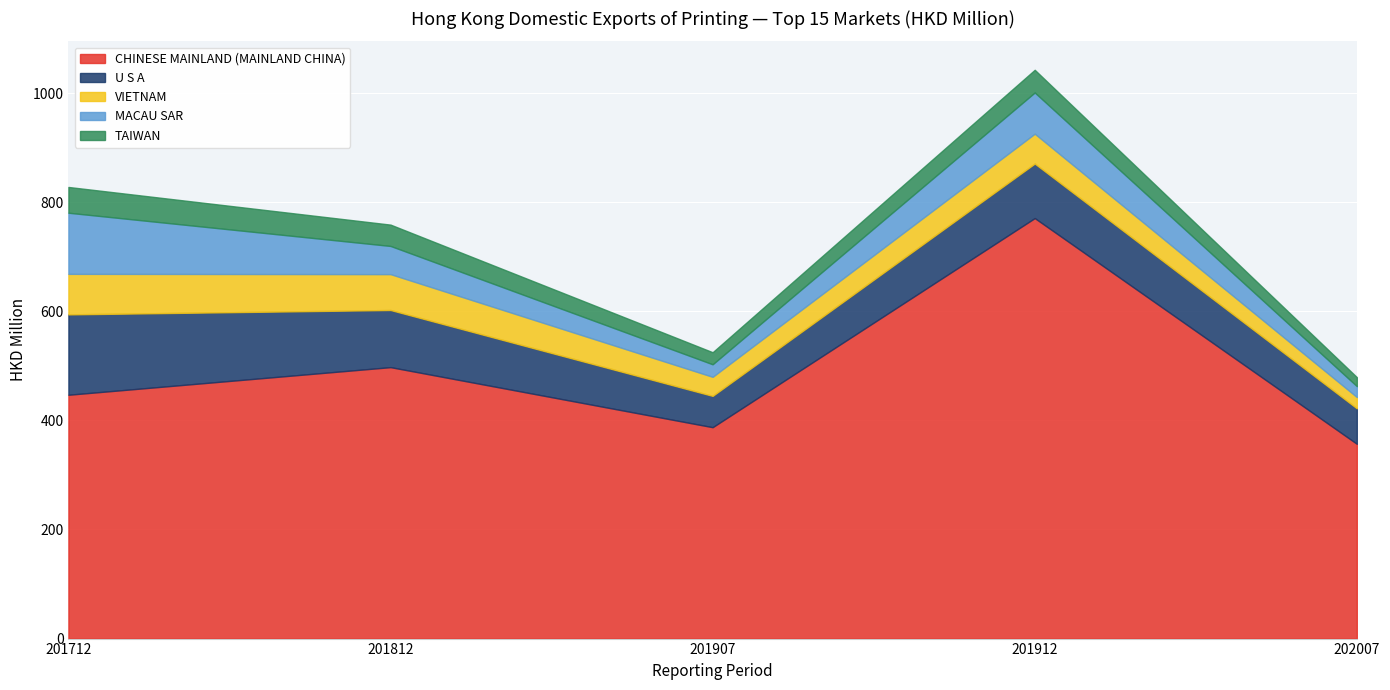

True or false: 201812 and 202007 intersect in this chart.

False